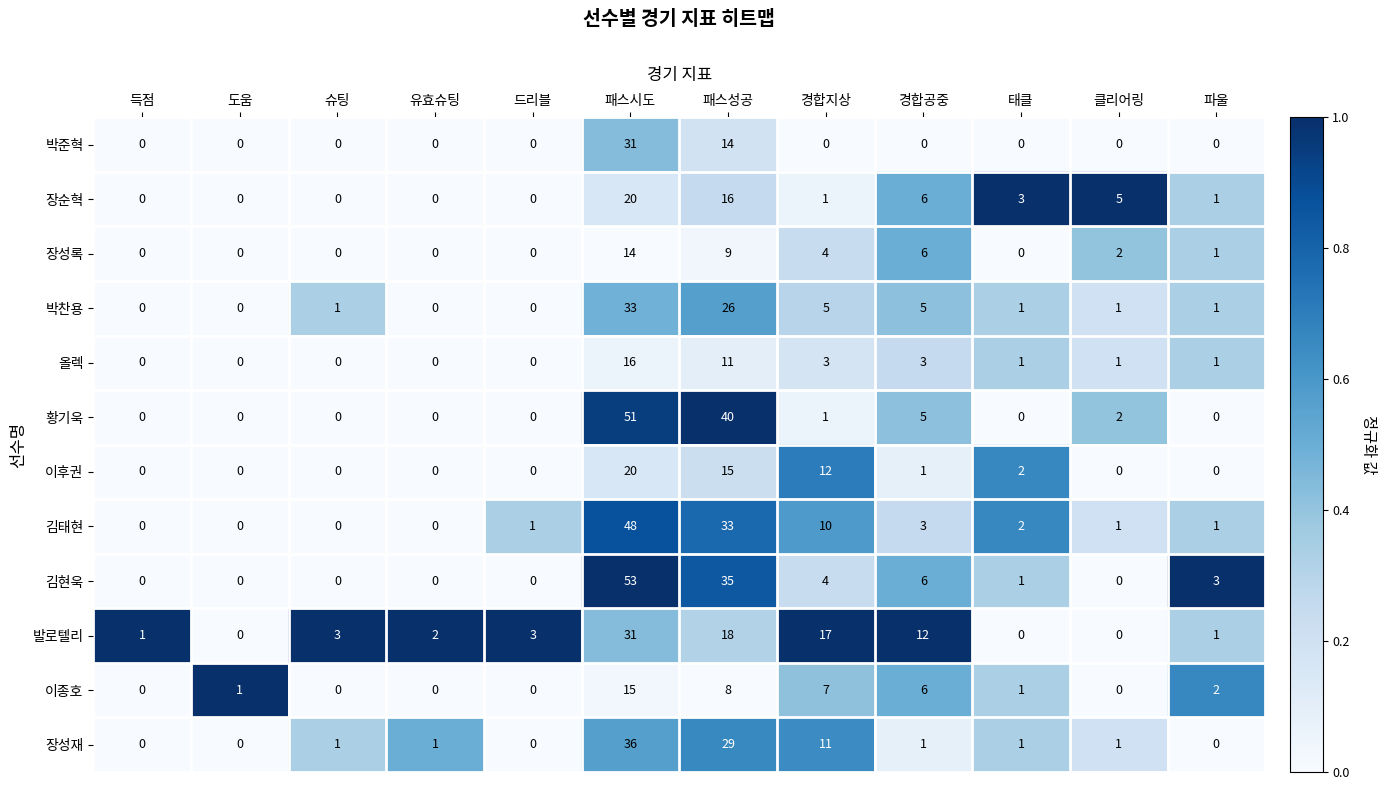

Read the 황기욱 value at 패스시도.

51